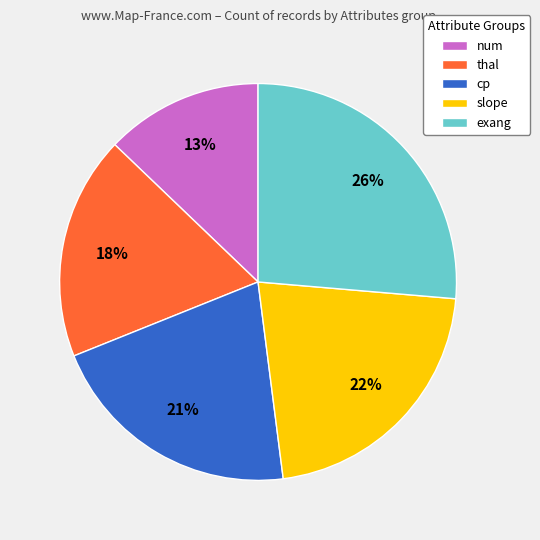

The thal slice represents 18% of the pie. True or false?

True